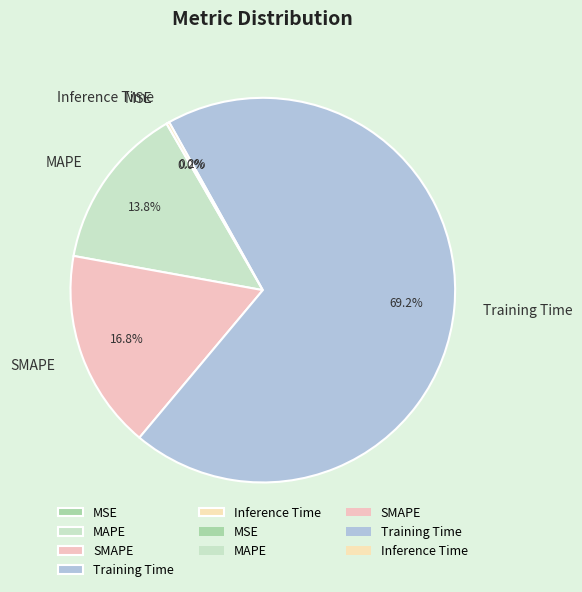

What percentage is the MAPE slice, to the nearest percent?

14%